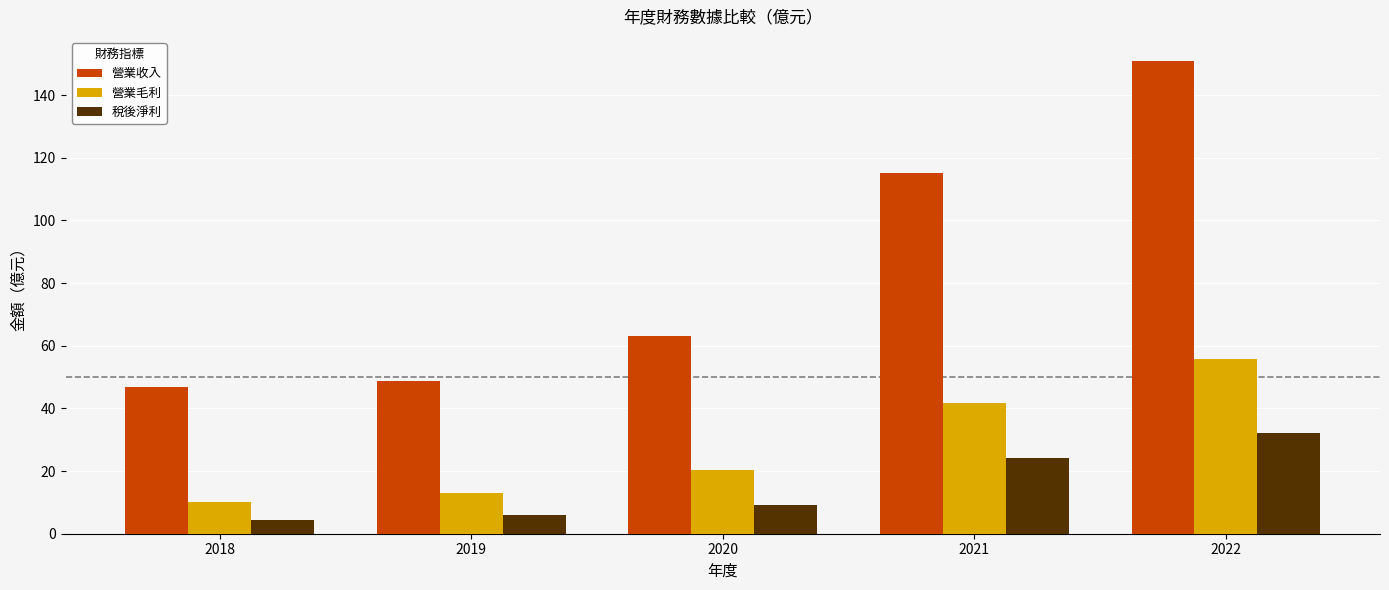

At 2020, list the series in order from smallest to largest.

稅後淨利, 營業毛利, 營業收入